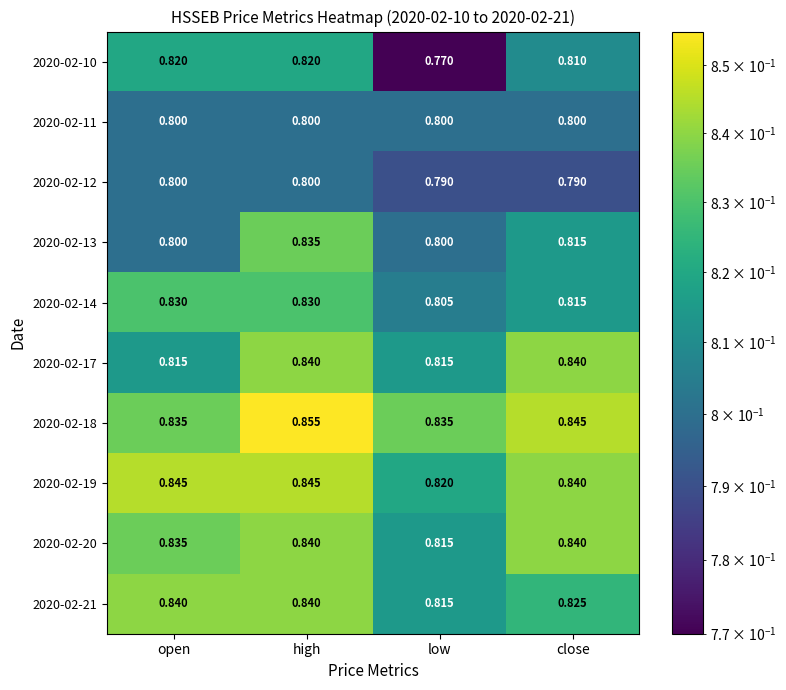

Which label corresponds to the smallest value in the chart?

low